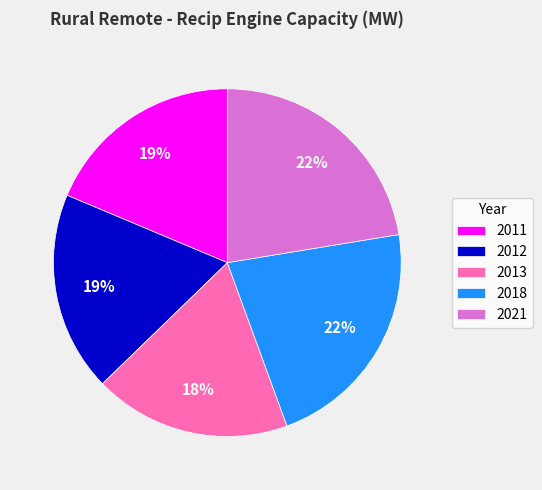

Does any single category account for the majority?

No